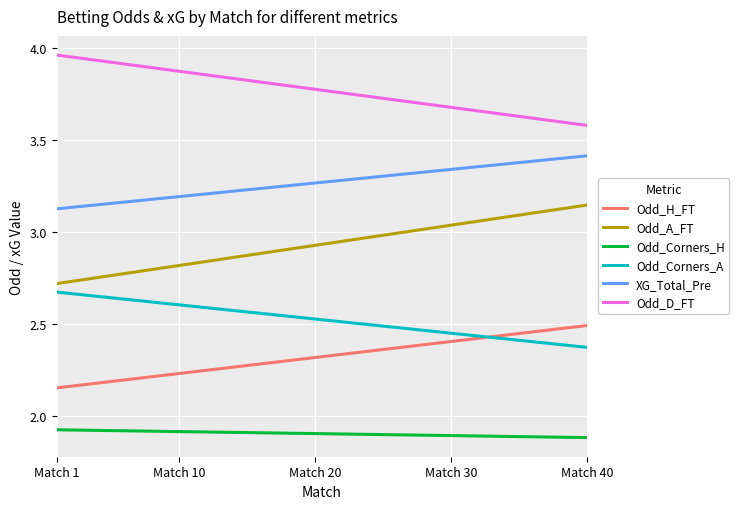

True or false: XG_Total_Pre and Odd_A_FT intersect in this chart.

False